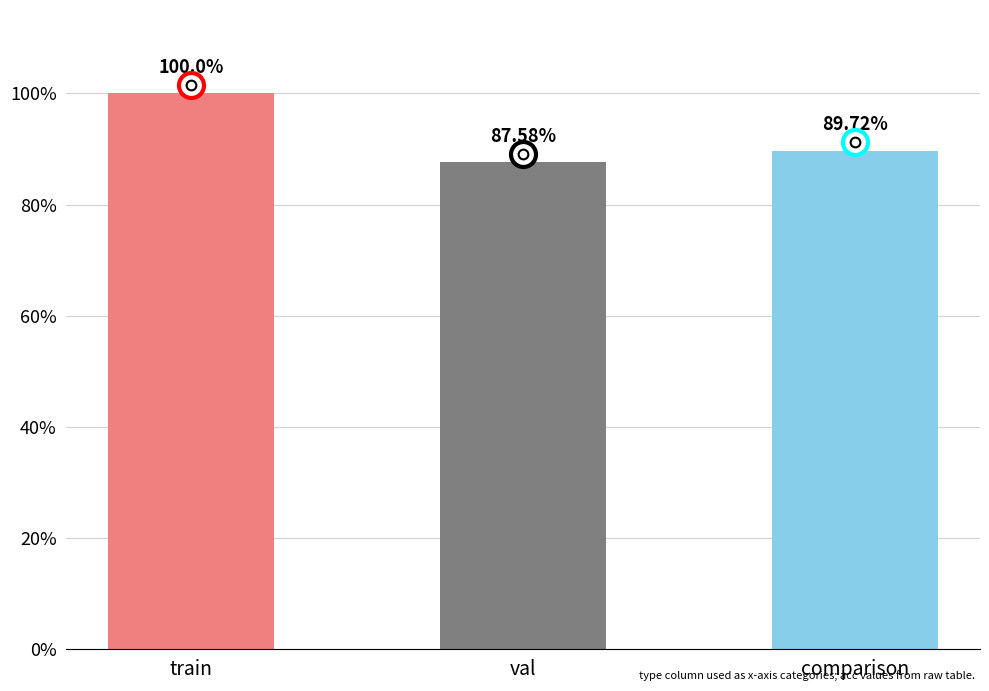

At which category does the chart reach its minimum across all series?

val